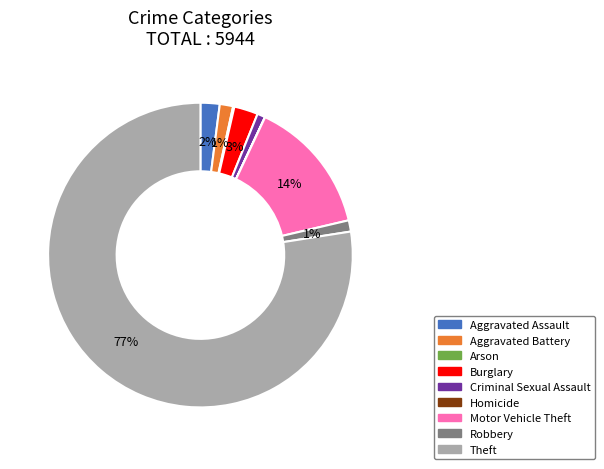

Between Aggravated Battery and Motor Vehicle Theft, which is larger?

Motor Vehicle Theft